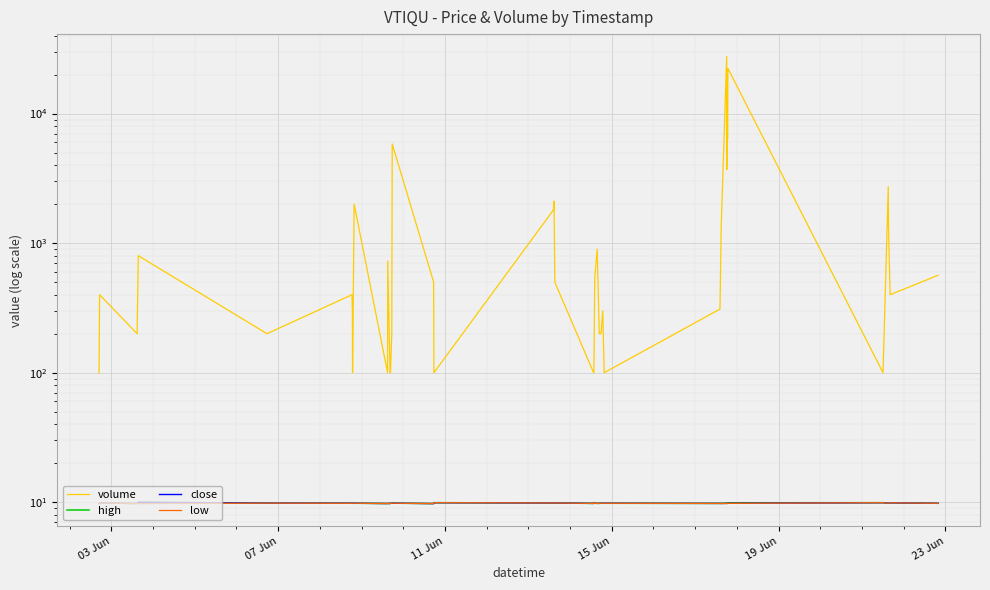

What is the minimum value for high?

9.8